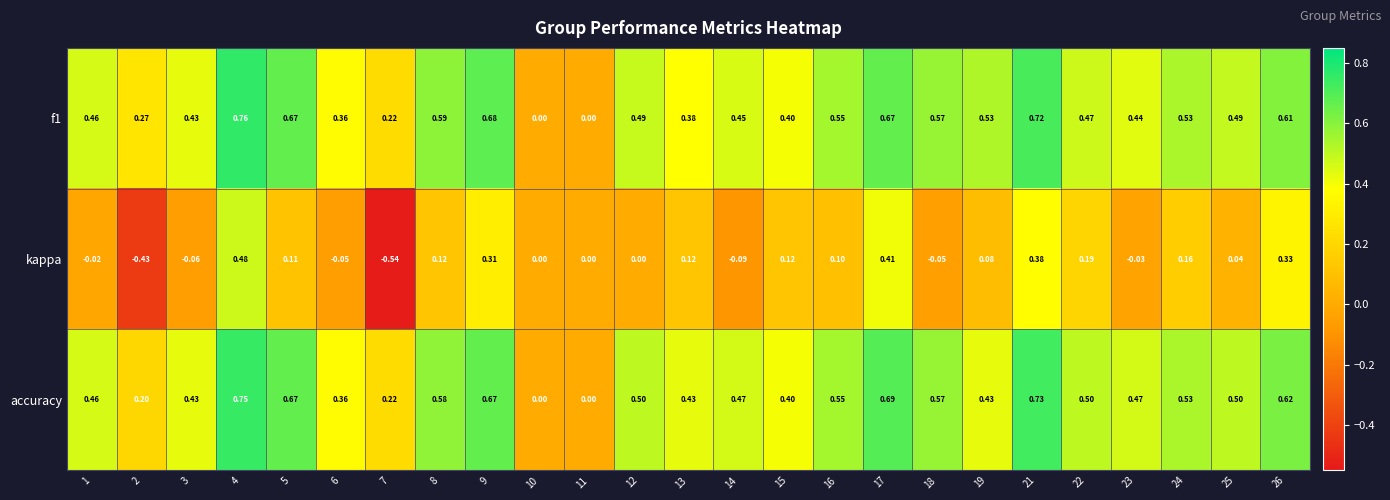

Is the value of f1 at 19 greater than the value of accuracy at 23?

Yes